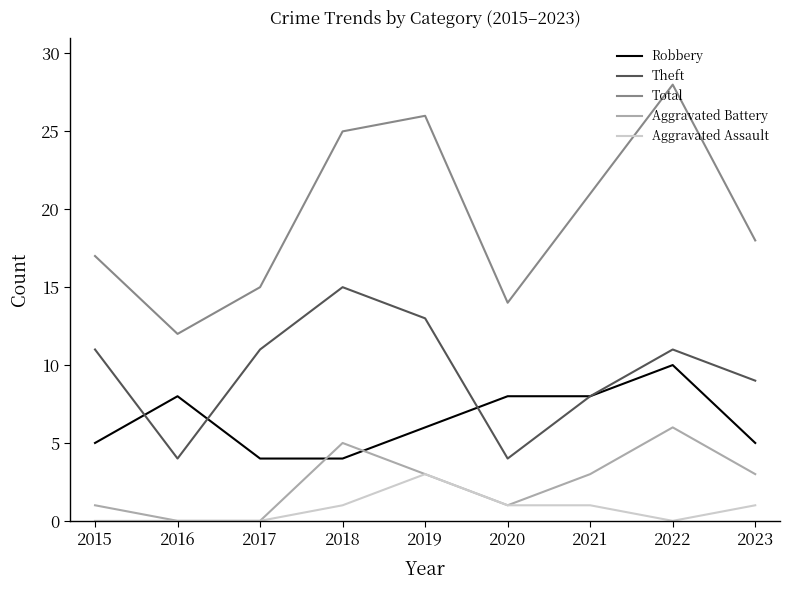

At how many categories does at least one series exceed 27?

1